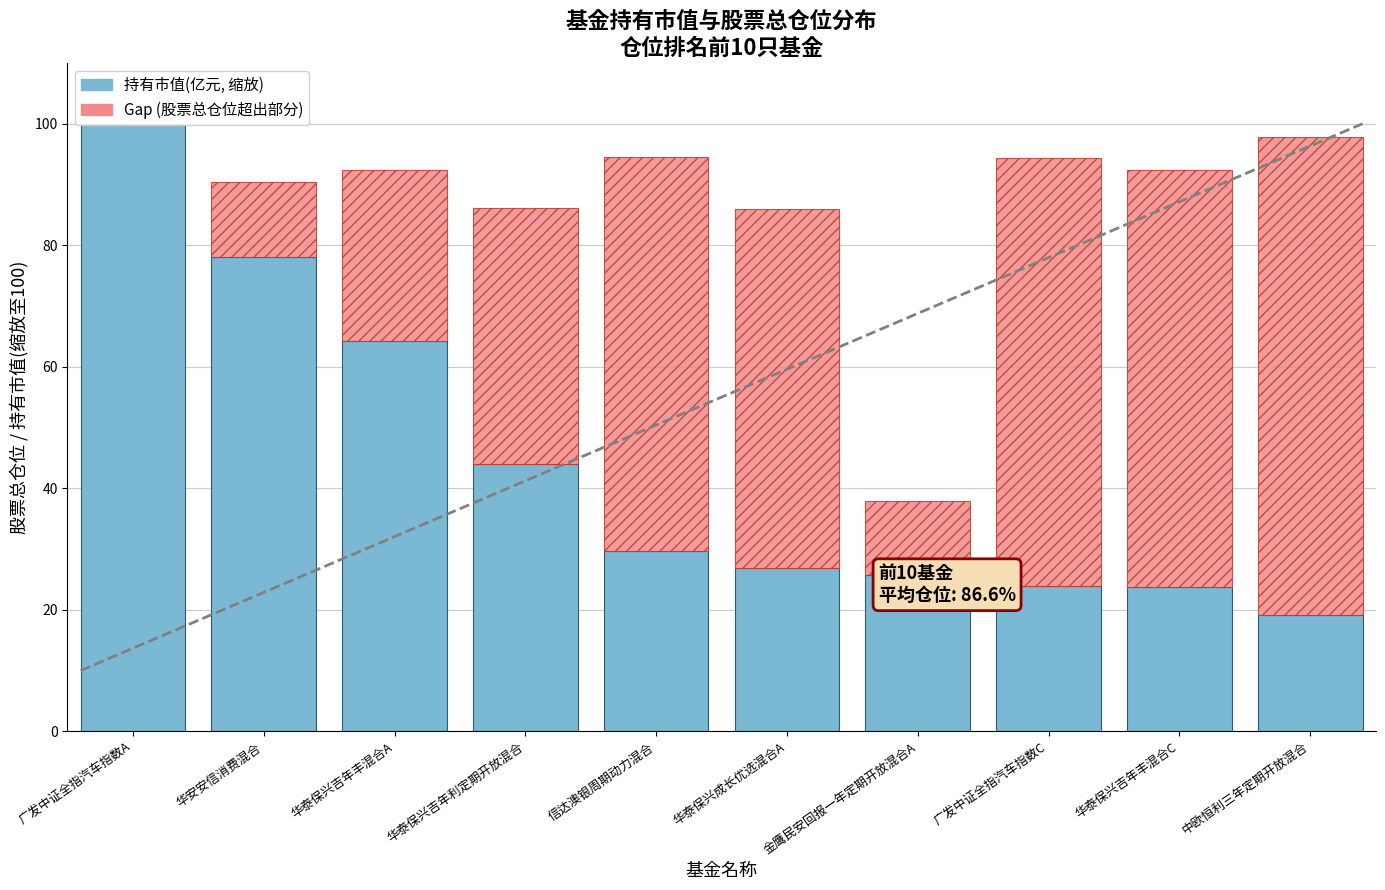

At which label is 持有市值(亿元, 缩放) closest to 59?

华泰保兴吉年丰混合A